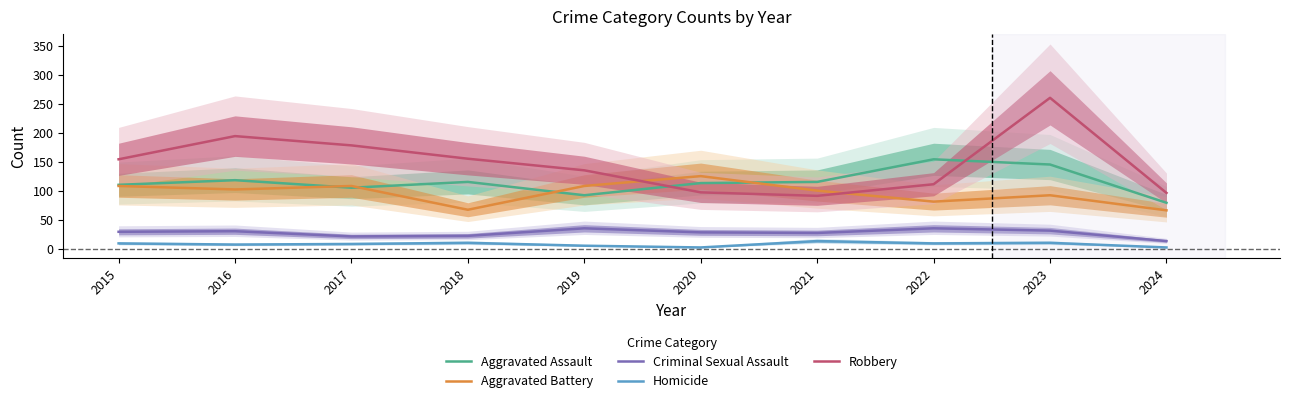

List the labels in order of Criminal Sexual Assault value, smallest first.

2024, 2017, 2018, 2021, 2020, 2015, 2016, 2023, 2019, 2022